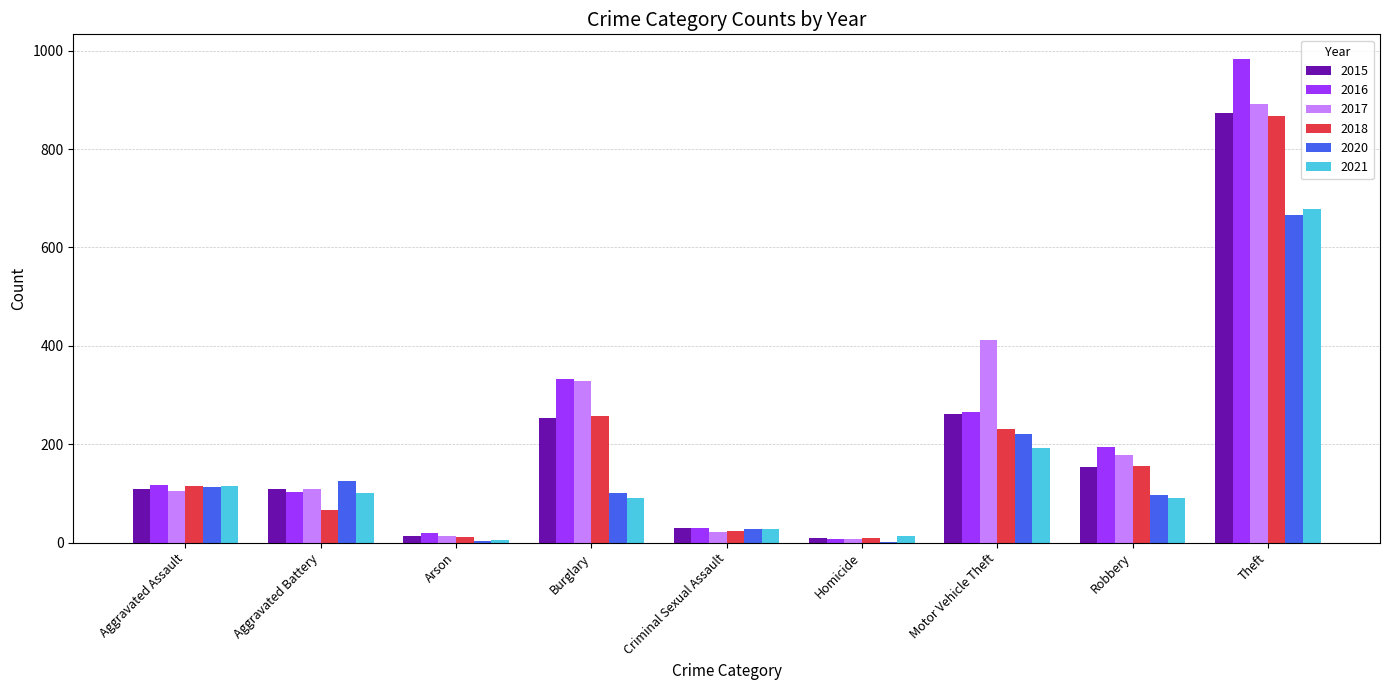

What is the sum of the 2016 values at Burglary and Theft?

1317